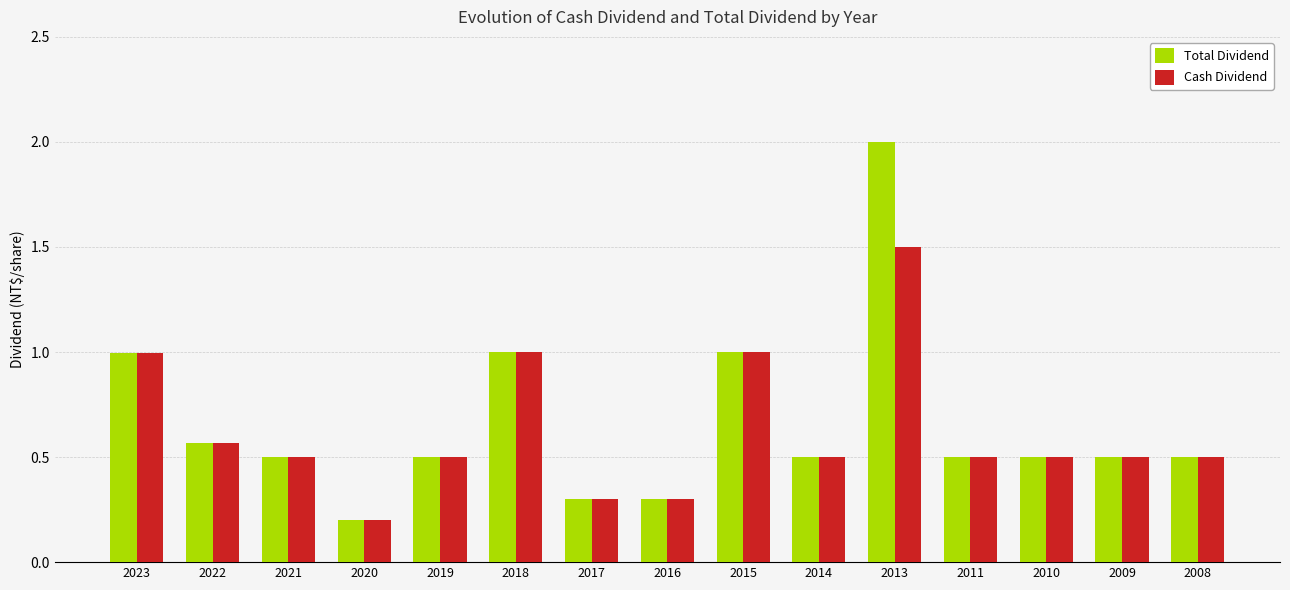

List the series in order of their peak value, highest first.

Total Dividend, Cash Dividend